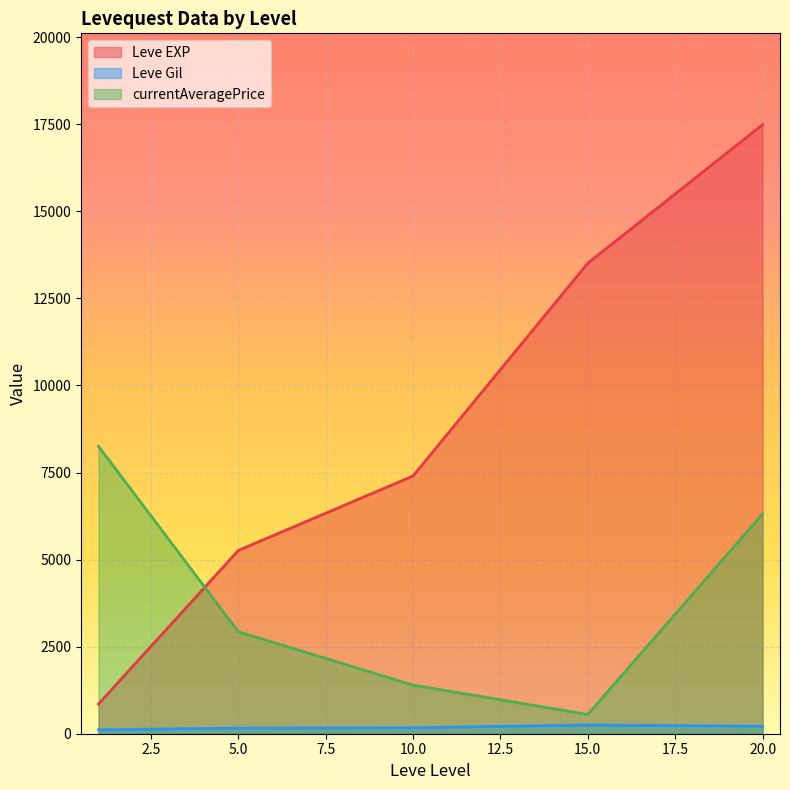

What is the sum of the Leve Gil values at 5 and 5?

394